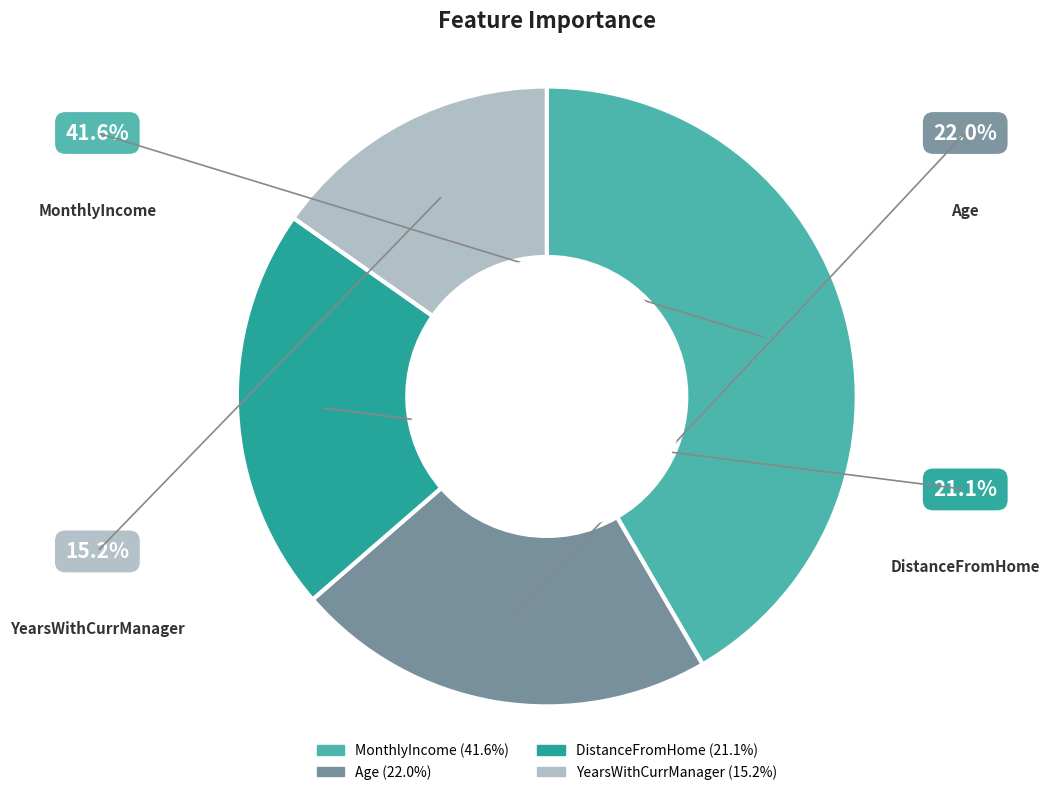

What is the smallest slice in the pie chart?

YearsWithCurrManager